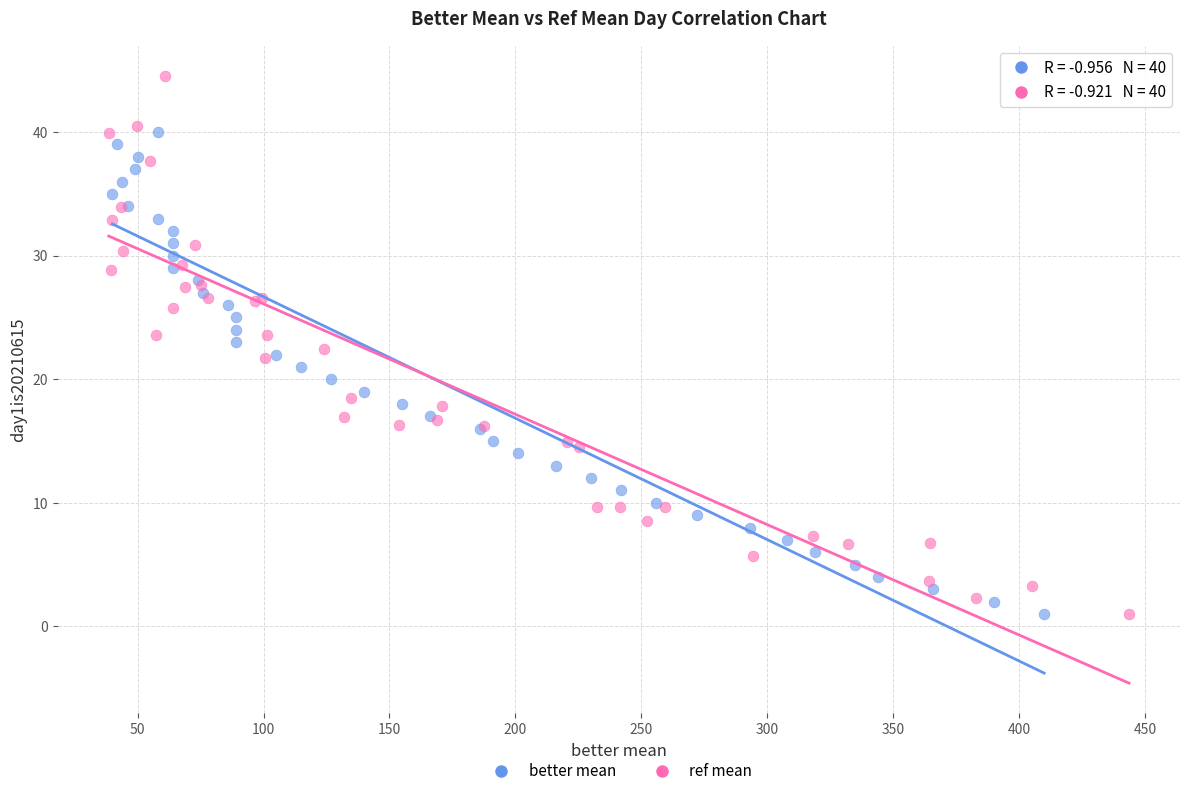

Which series has the widest spread of Y values?

ref mean